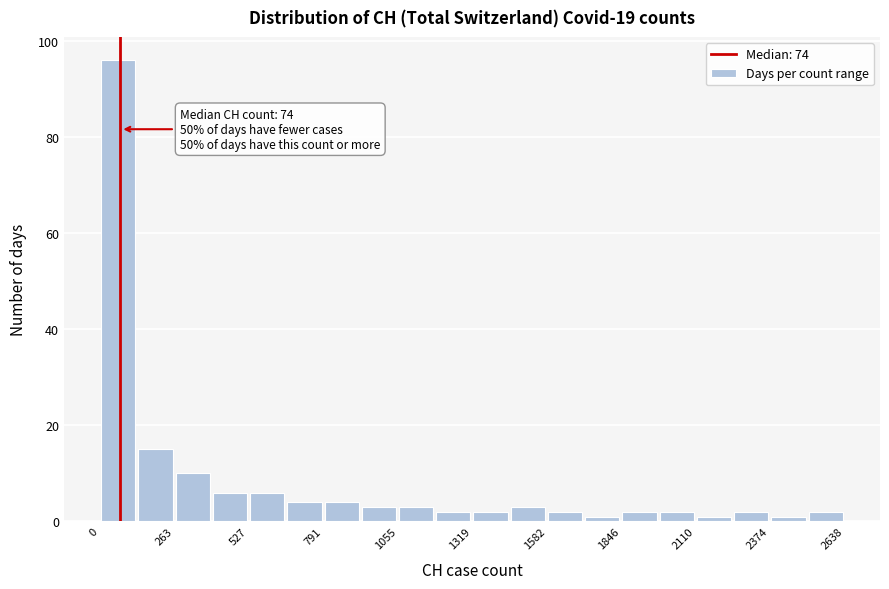

Read against the x-axis, roughly where is the centre of the tallest bar?

50